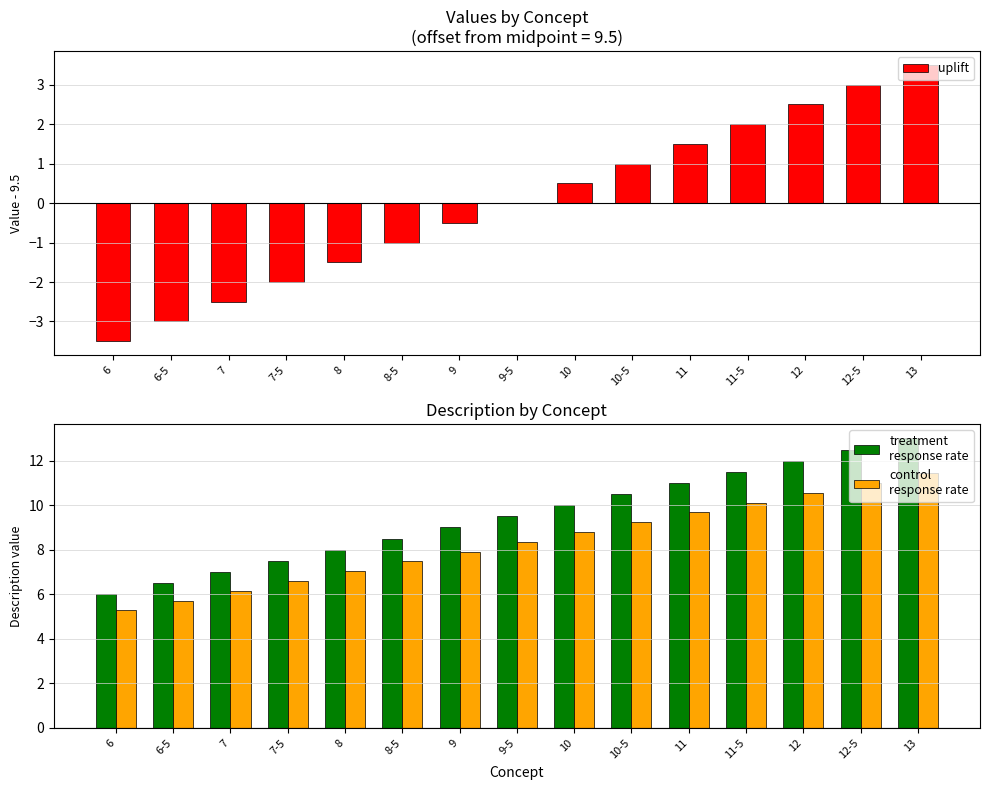

What is the difference between the maximum and minimum values in the control
response rate series?

6.2